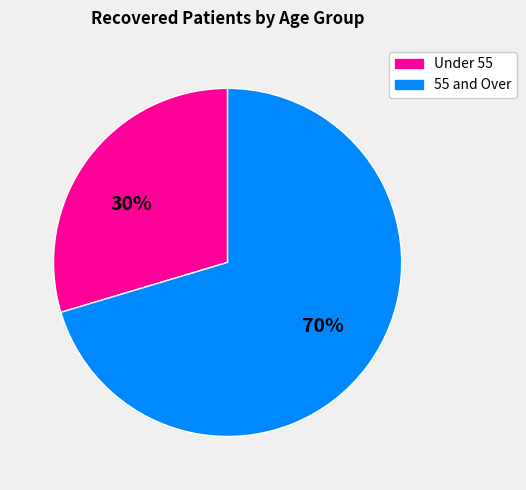

Is Under 55 the majority of the pie?

No